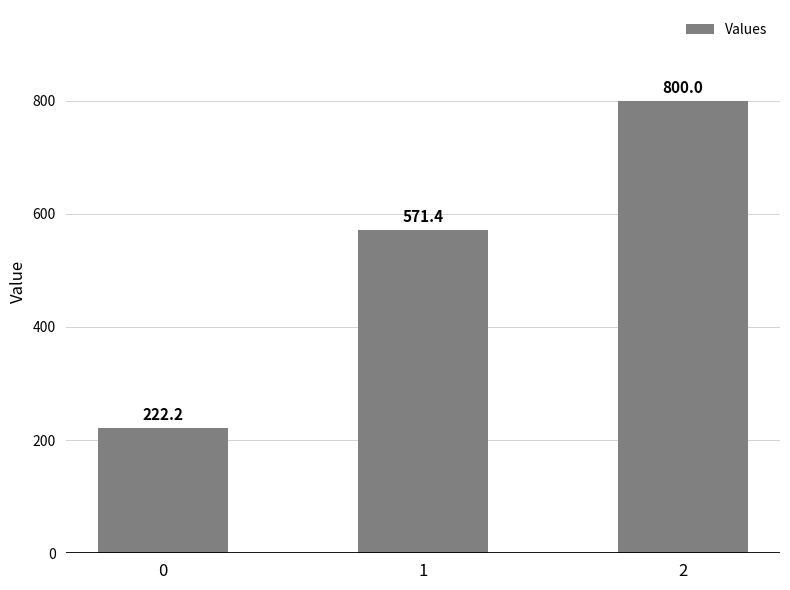

Which has a higher value, 0 or 1?

1